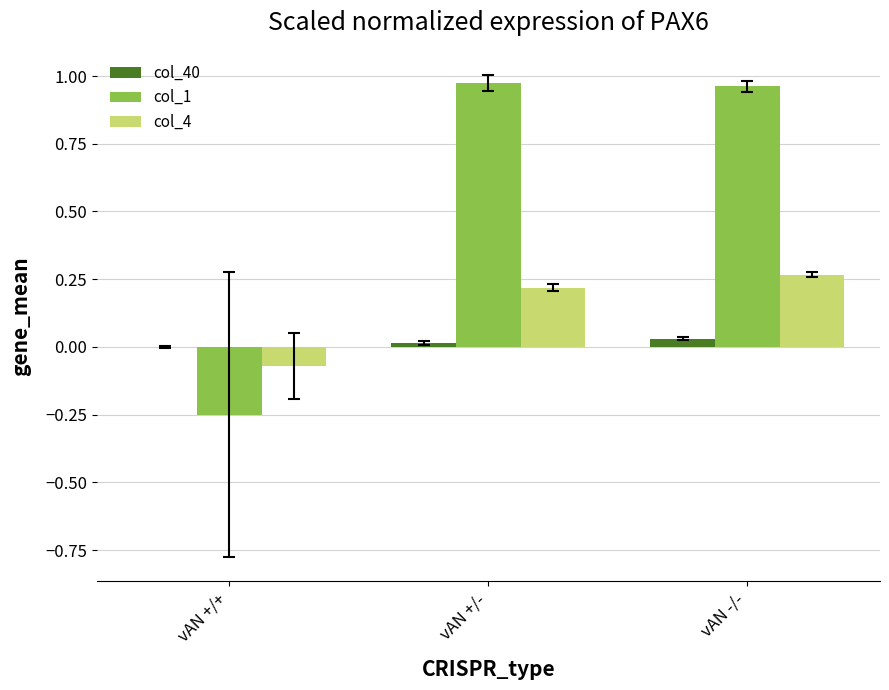

Is it true that col_4 equals 0.2 at vAN +/-?

True